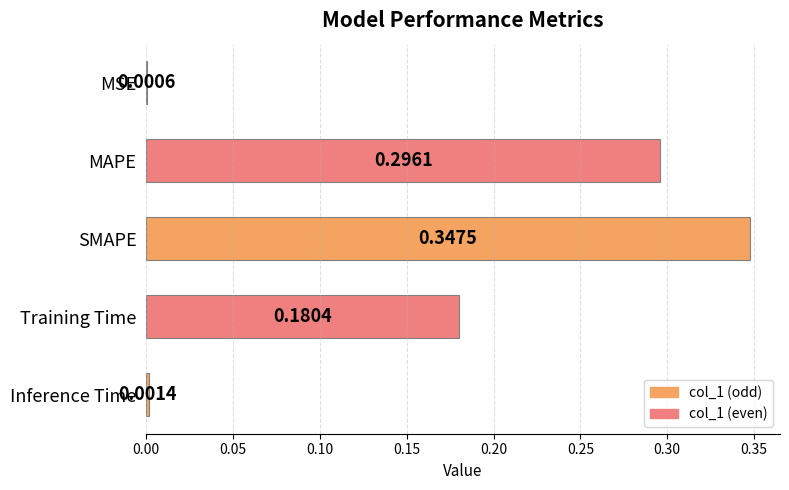

What is the change in value from MSE to MAPE?

+0.3